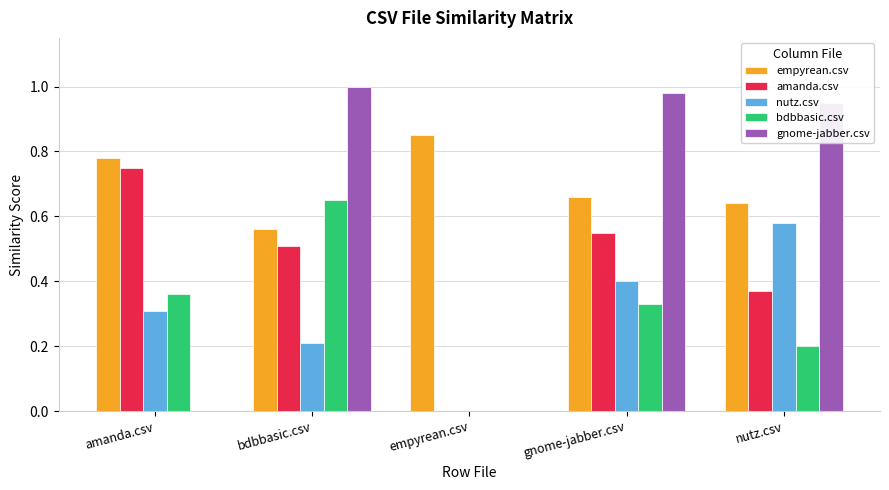

What is the total value across all series at amanda.csv?

2.2